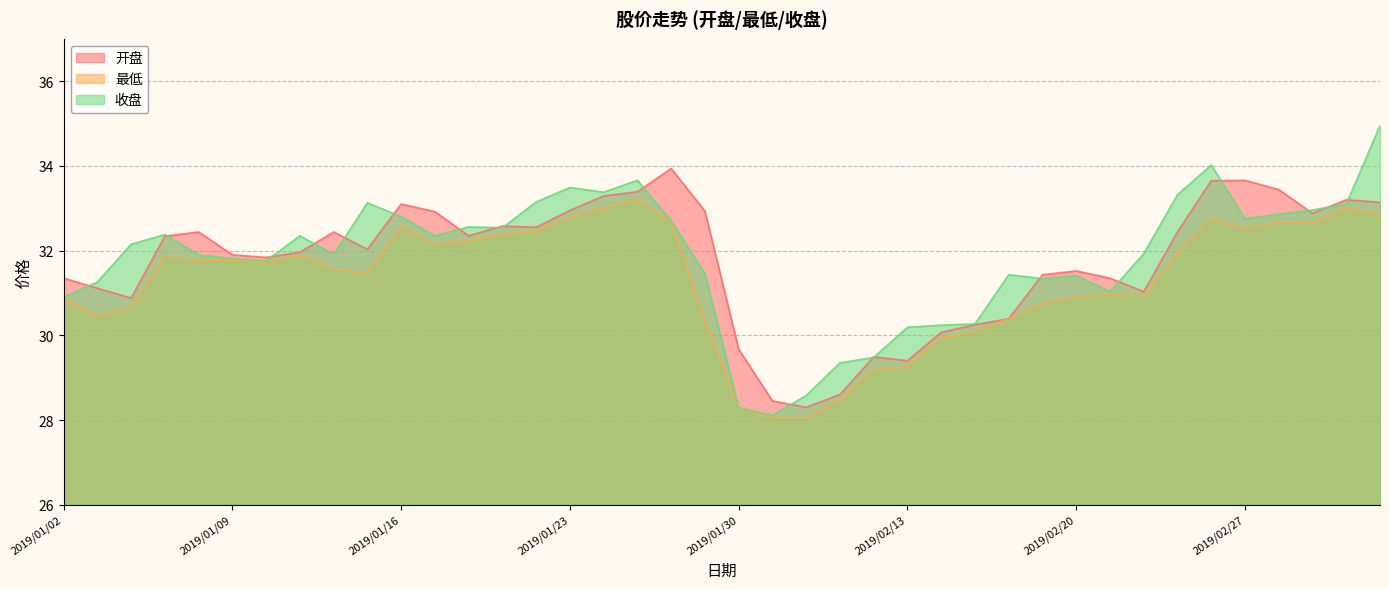

At which category is the sum across all series the highest?

2019/03/05